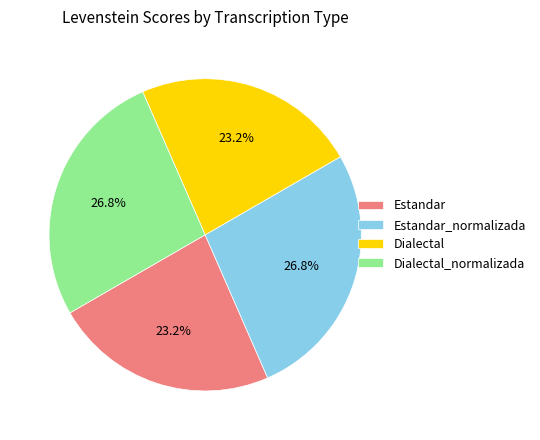

Combined, do Dialectal and Estandar account for over 50%?

No